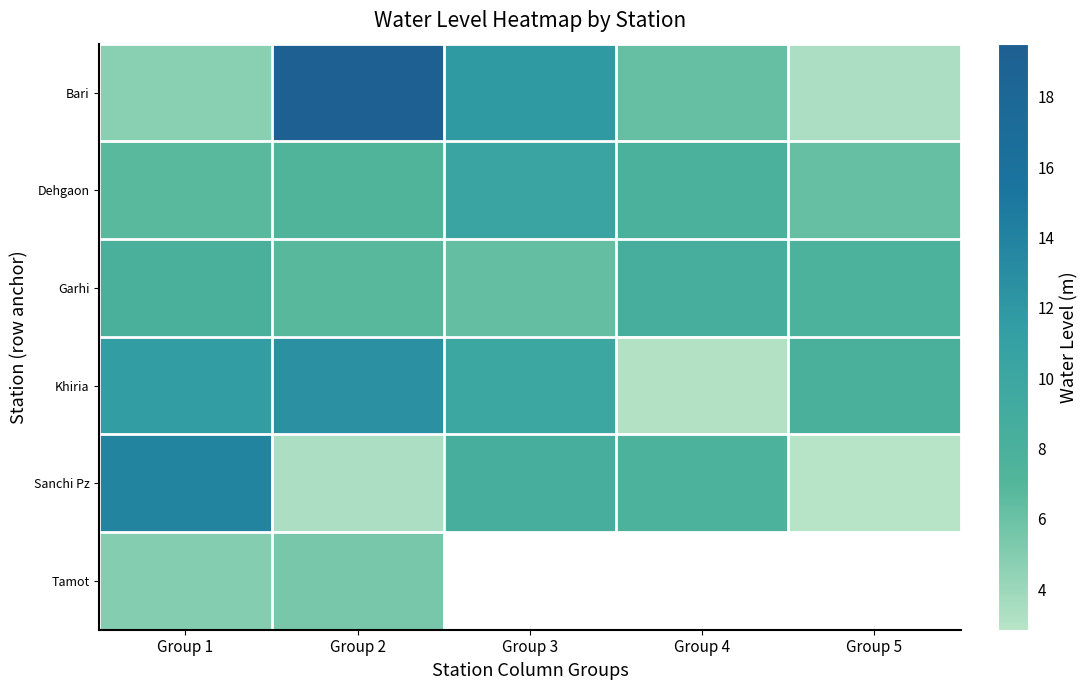

The Bari series shows 4.8 at Group 1. True or false?

True